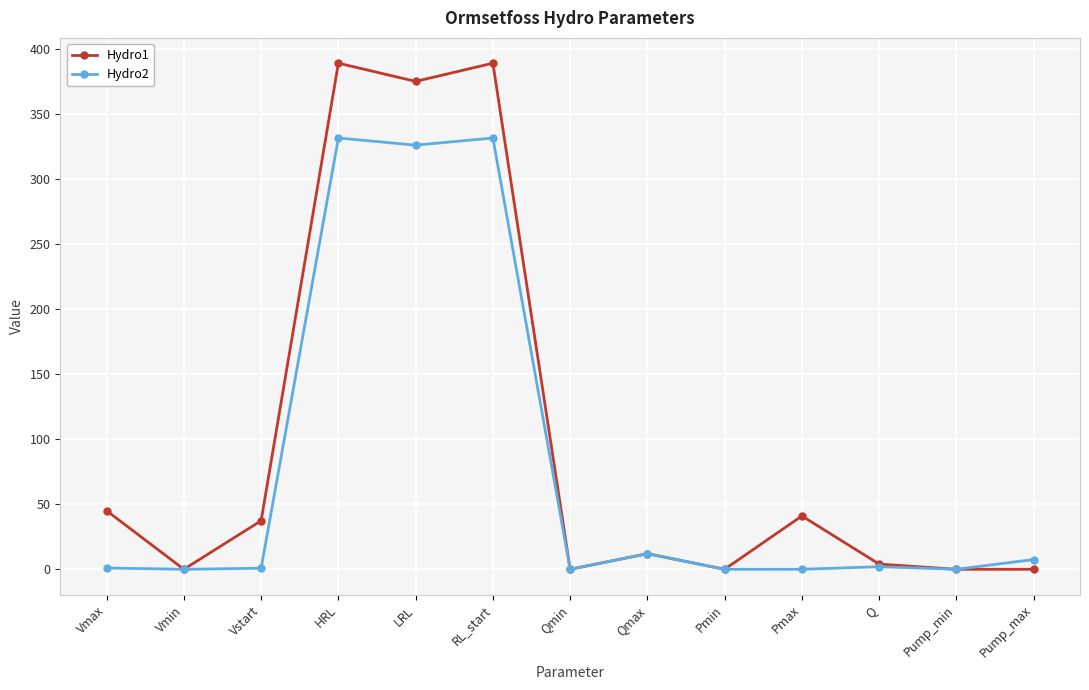

What is the label of the 7th point from the left?

Qmin